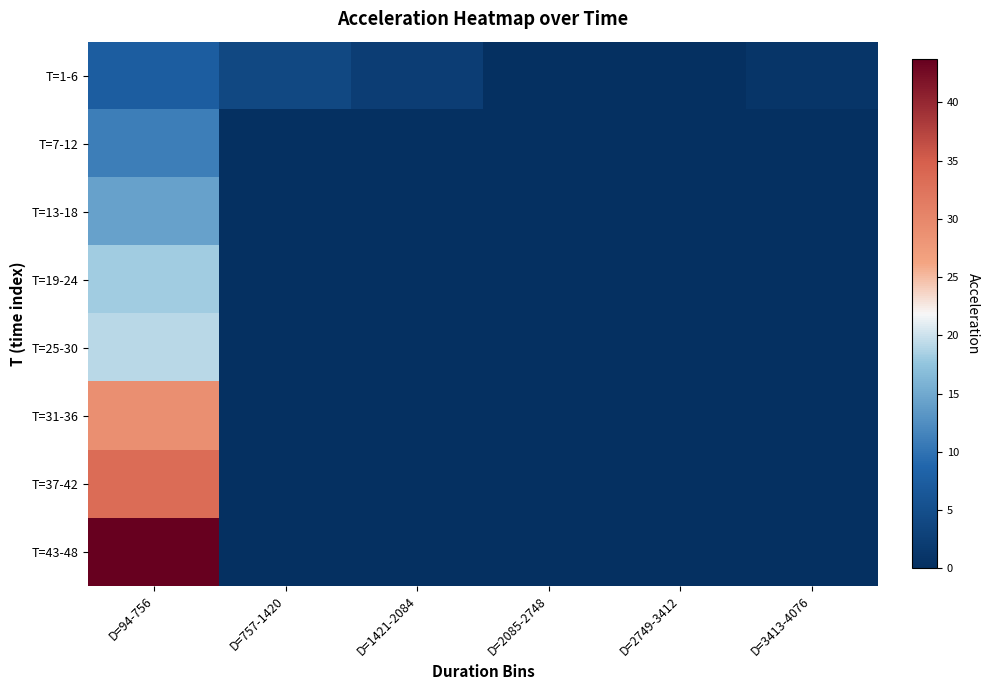

Which label corresponds to the largest value in the chart?

D=94-756